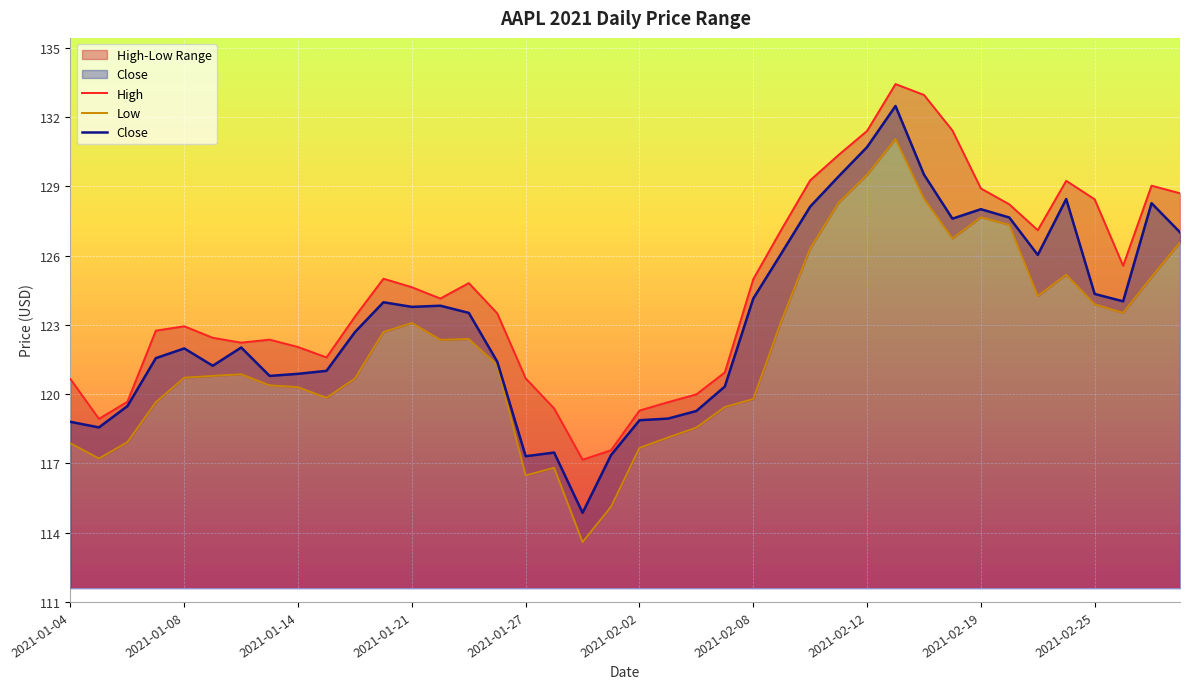

The Close series shows 124.1 at 2021-02-08. True or false?

True